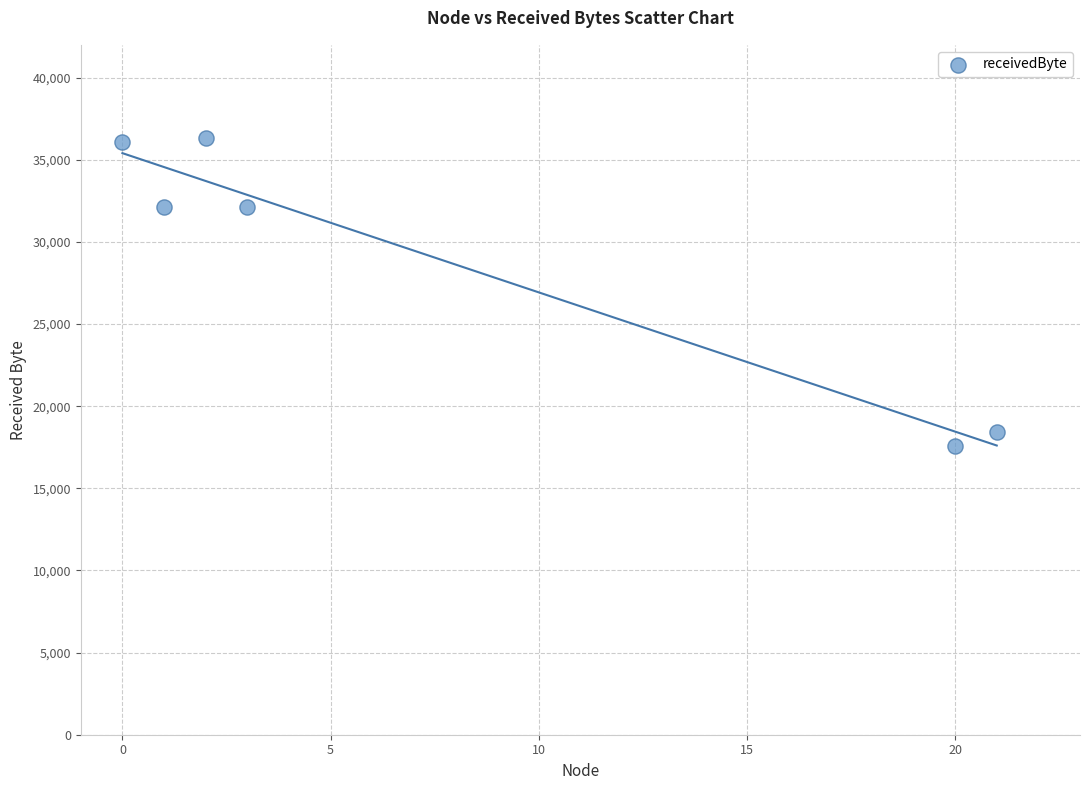

What is the average X value?

8